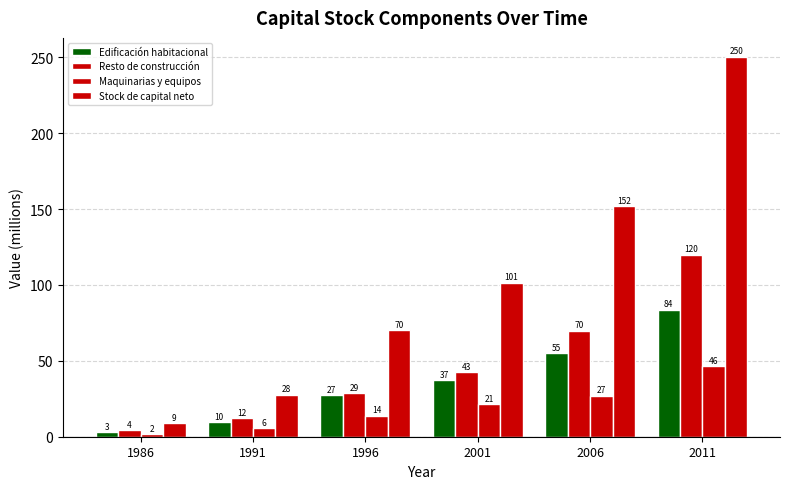

Which has a higher value, 2006 or 1996?

2006